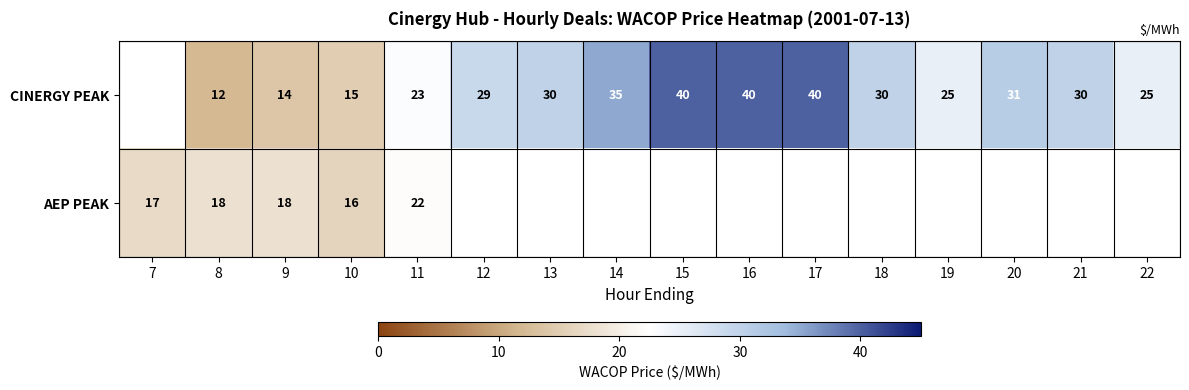

How many categories are shown in the chart?

16